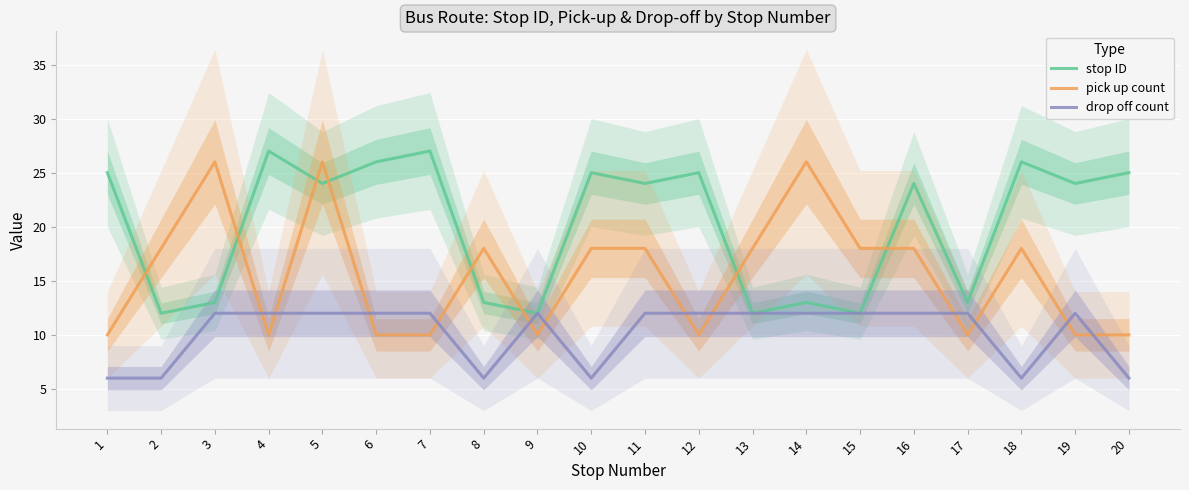

What is the difference between the maximum and minimum values in the pick up count series?

16